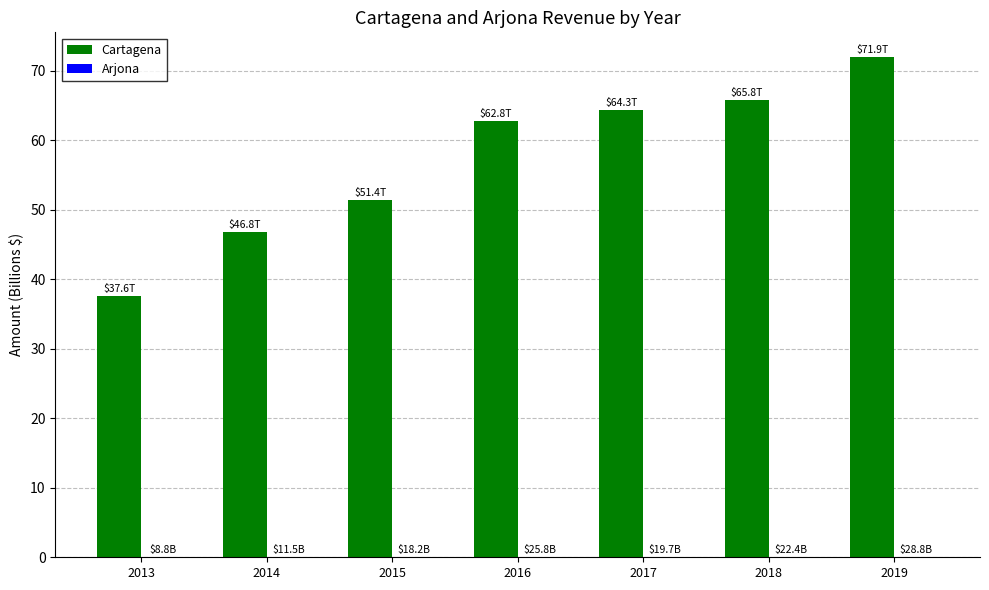

How many series are shown in this chart?

2